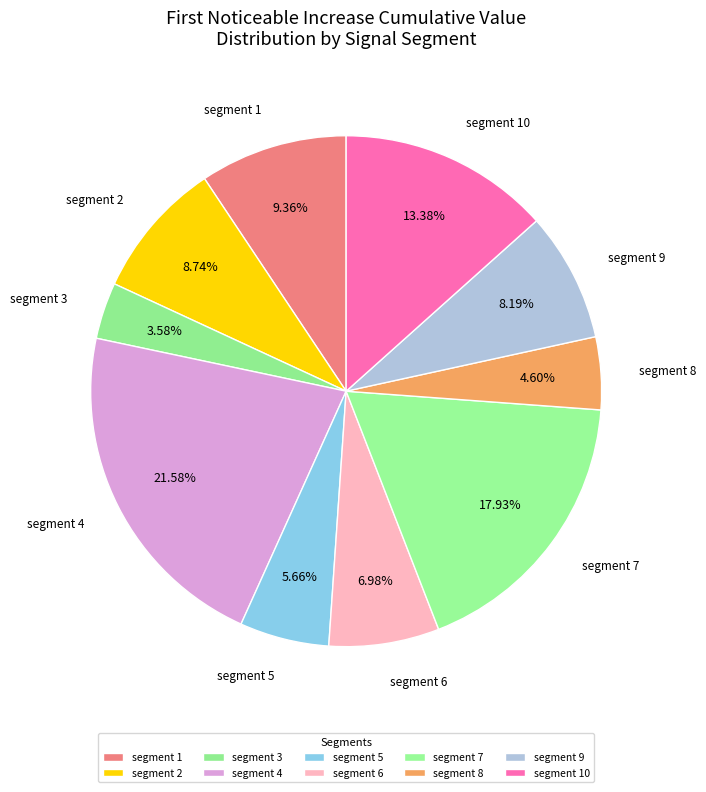

Which category has the biggest portion of the pie?

segment 4